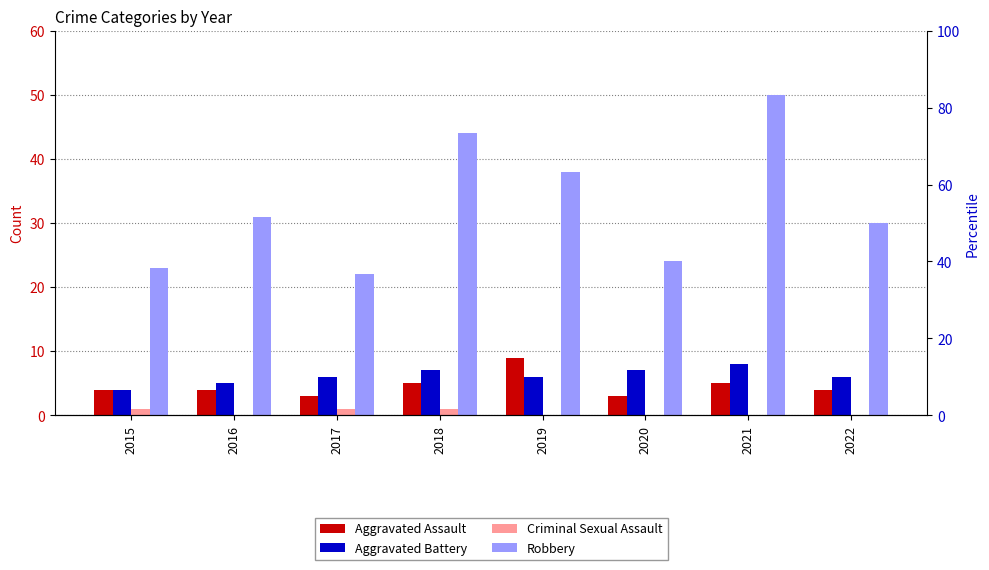

What is the approximate value of Aggravated Battery at 2015?

4